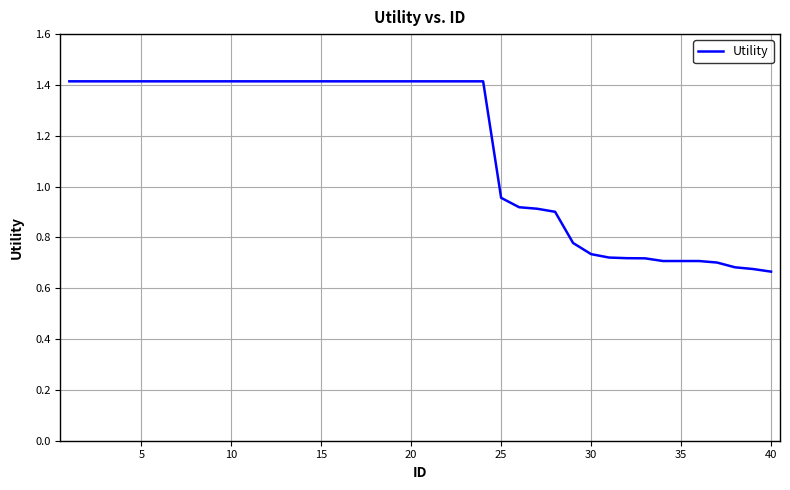

Is this an area chart (filled region under the line)?

No